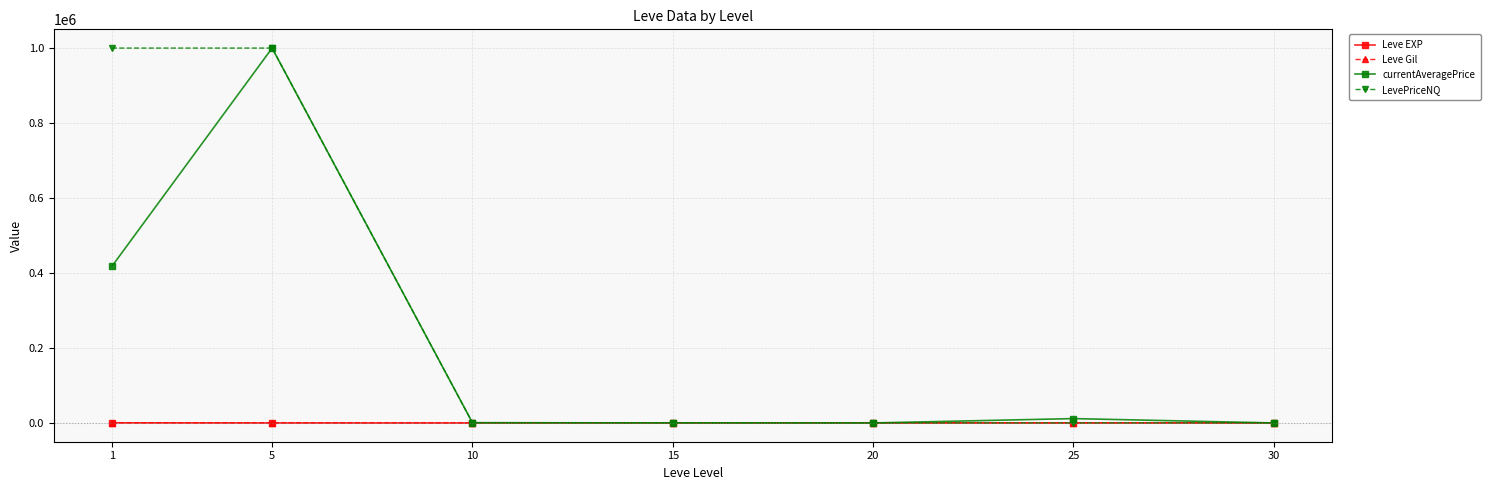

What is the total value across all series at 25?

12017.8